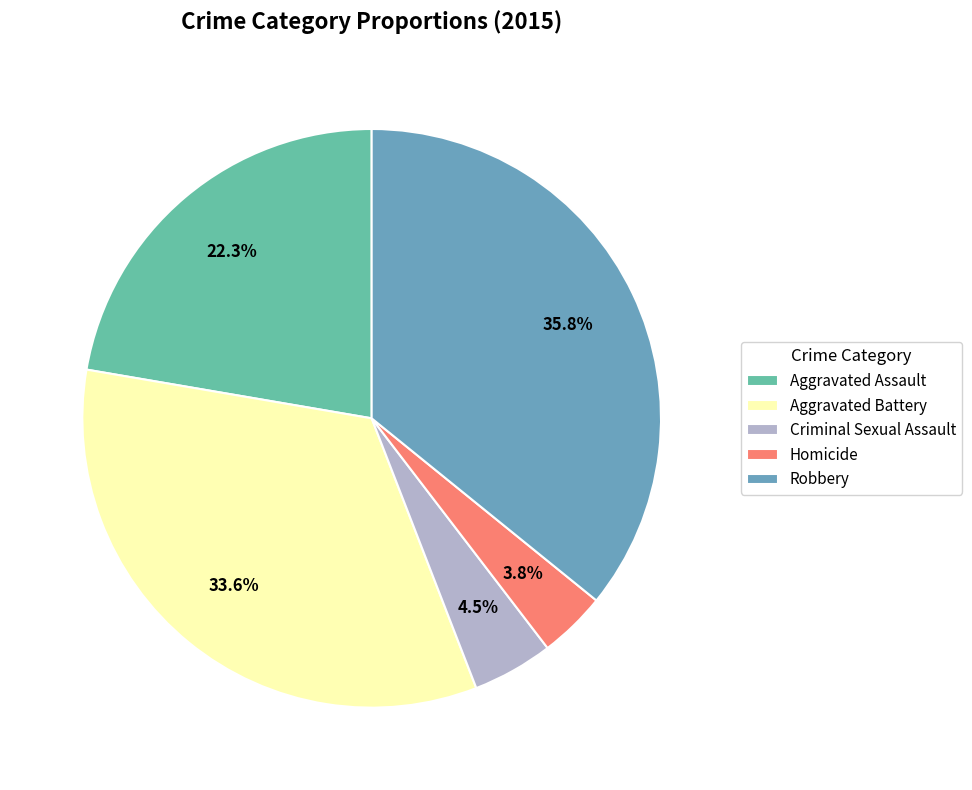

What is the total percentage of Aggravated Battery and Criminal Sexual Assault?

38.1%